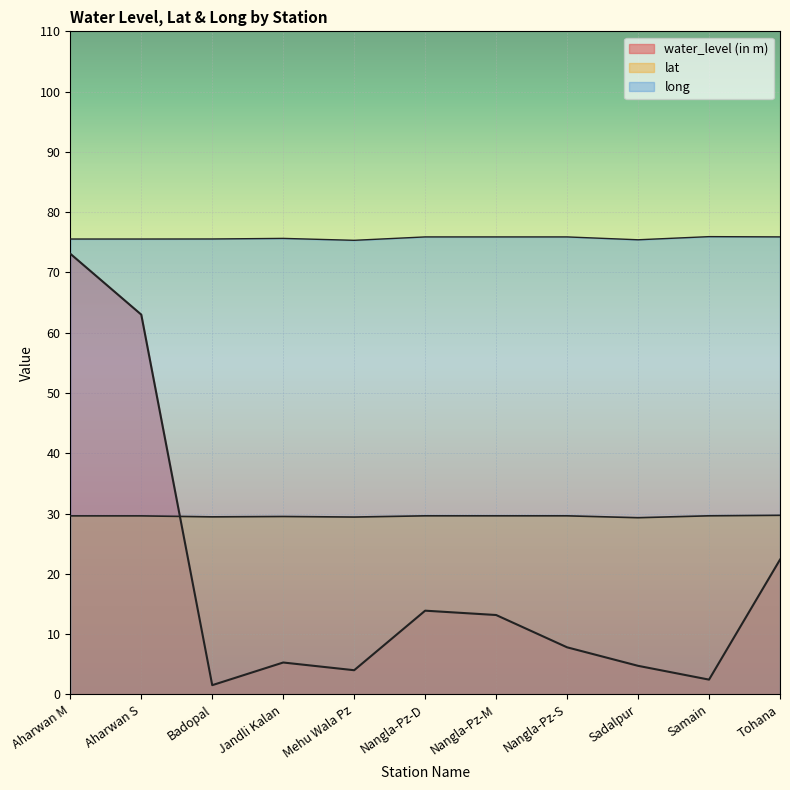

What is the sum of all long values?

832.5